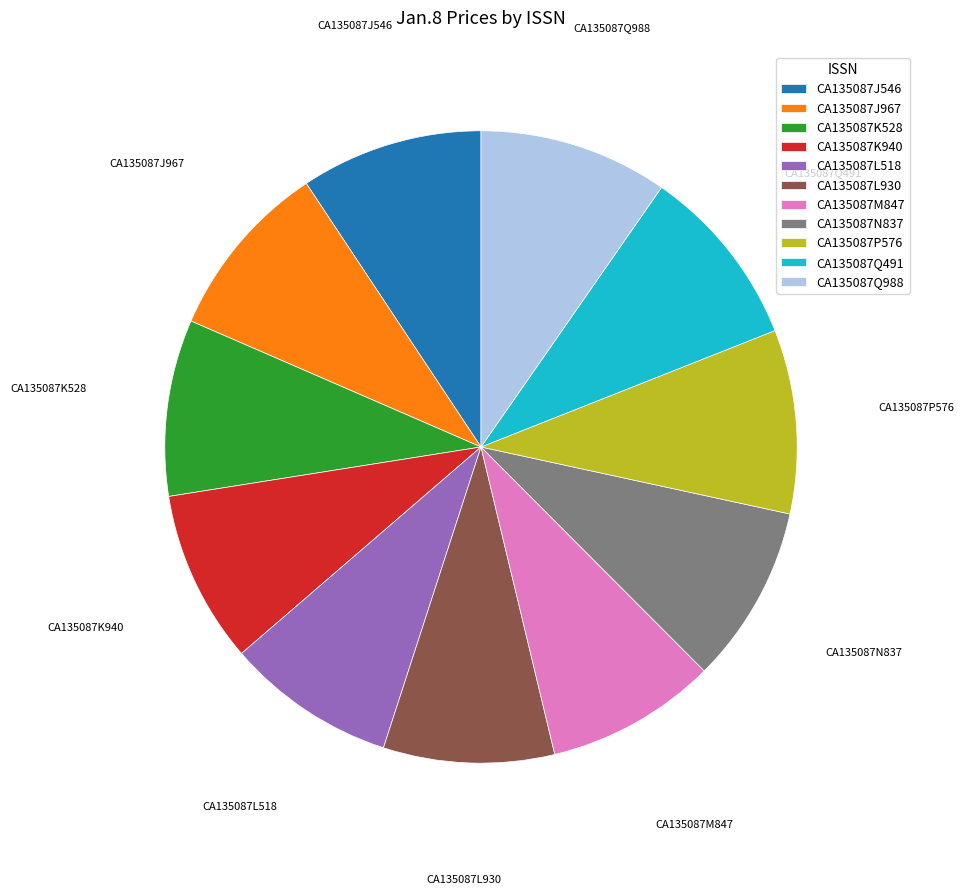

Is the sum of CA135087Q491 and CA135087N837 greater than half?

No